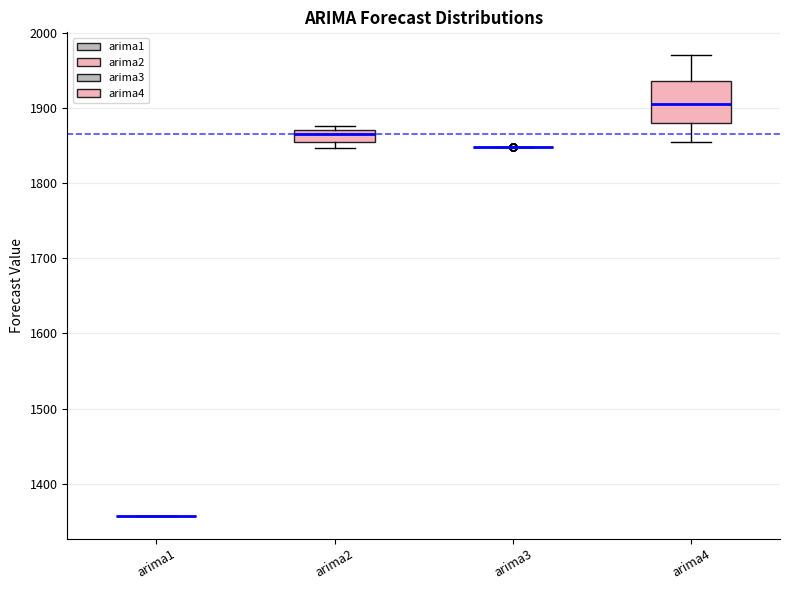

Comparing the boxes themselves (not the whiskers), which one is the tallest?

arima4